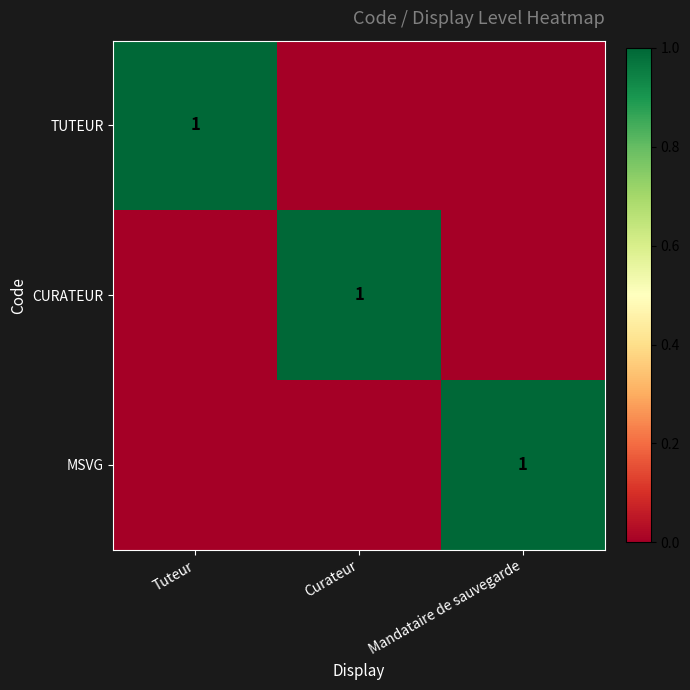

Is it true that MSVG equals 0 at Mandataire de sauvegarde?

False